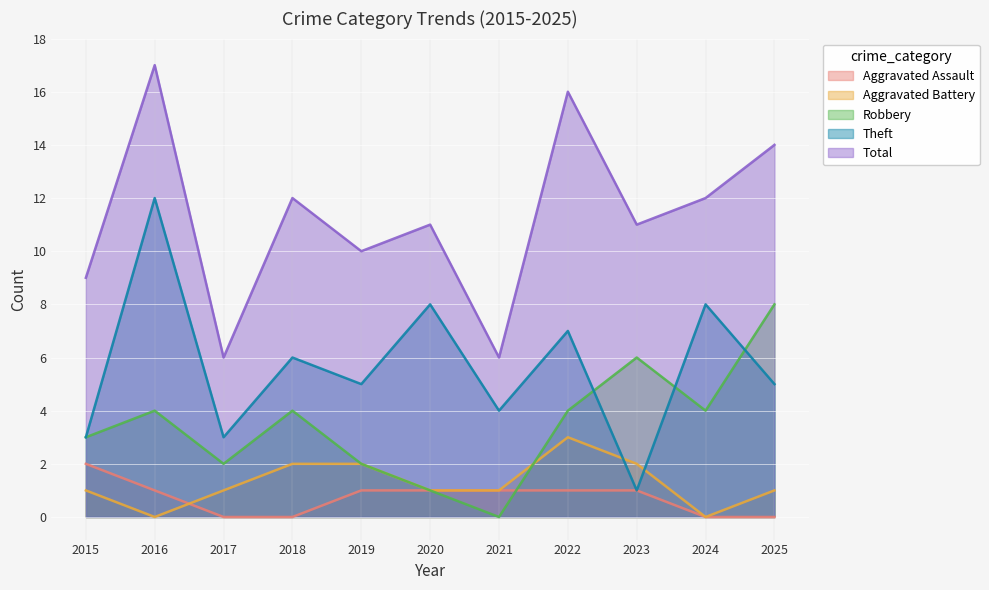

Between 2025 and 2020, which is larger?

2020